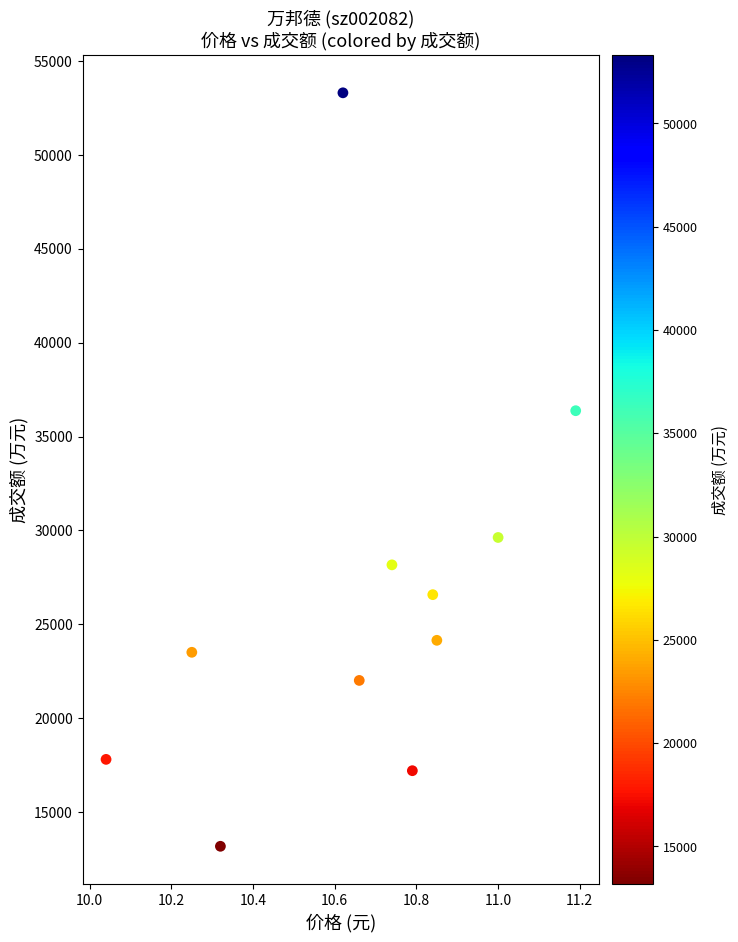

What Y value in the scatter plot is closest to 33244?

36378